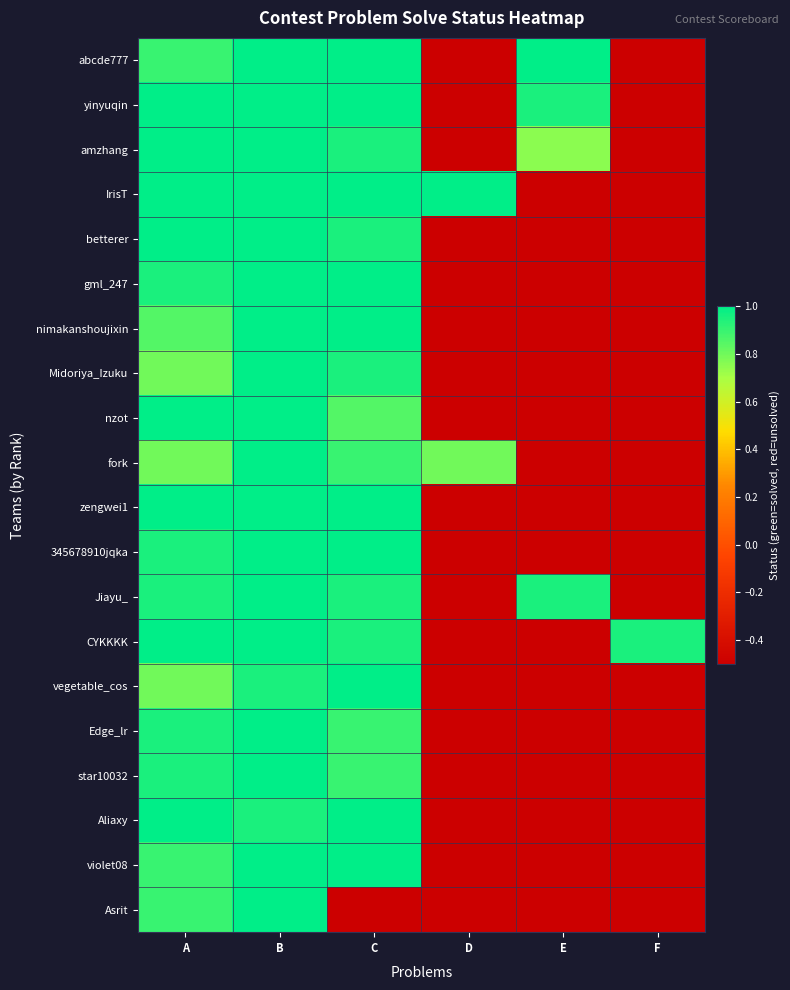

Which category has the highest value across all series?

B